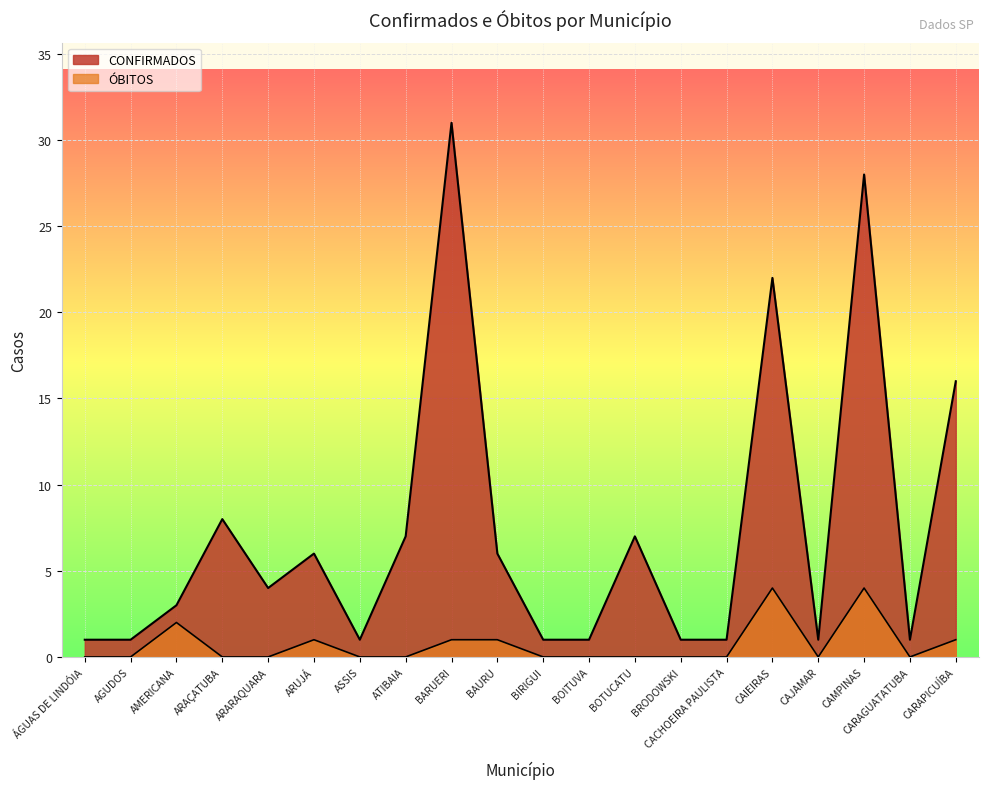

How many data points in CONFIRMADOS are above 4?

9